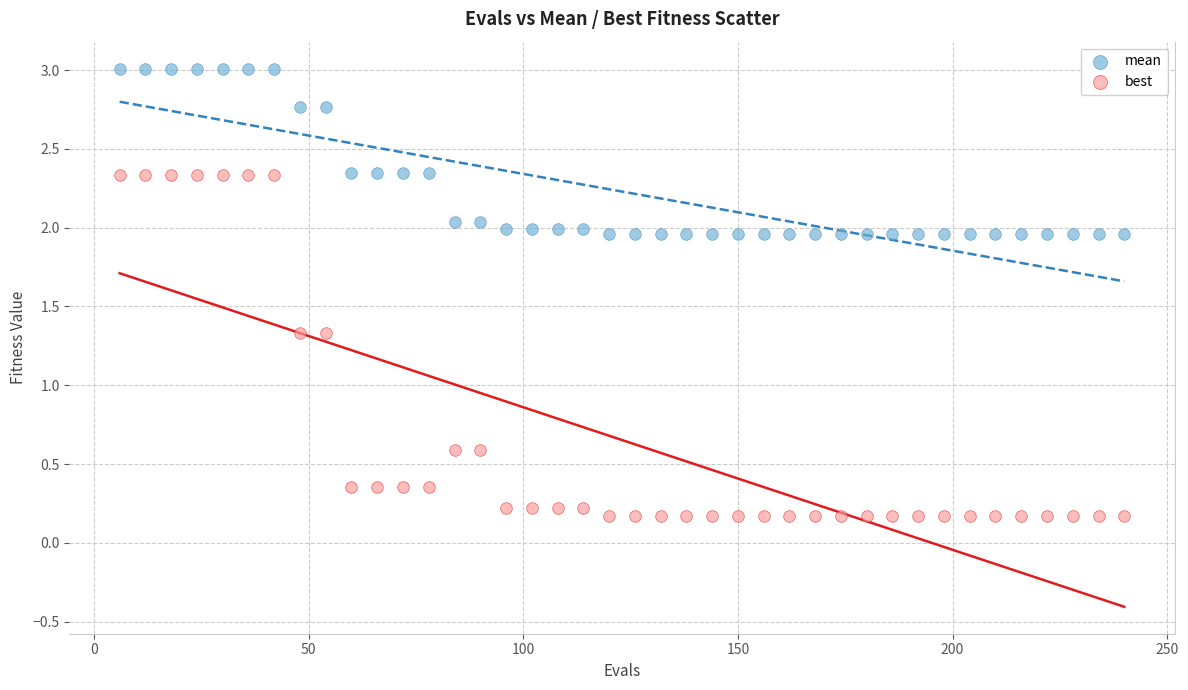

Across all data points, what is the range of Y values (max minus min)?

2.8